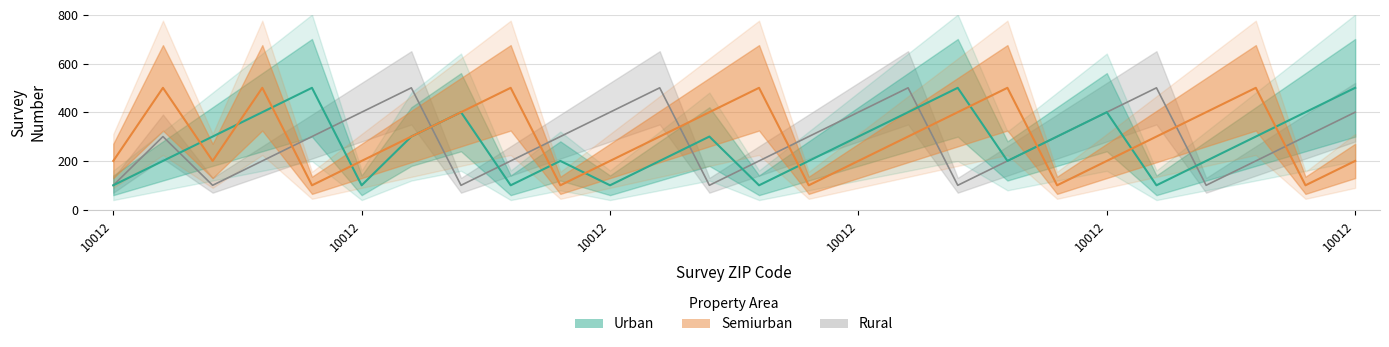

How many interior local valleys does the Rural series have?

5